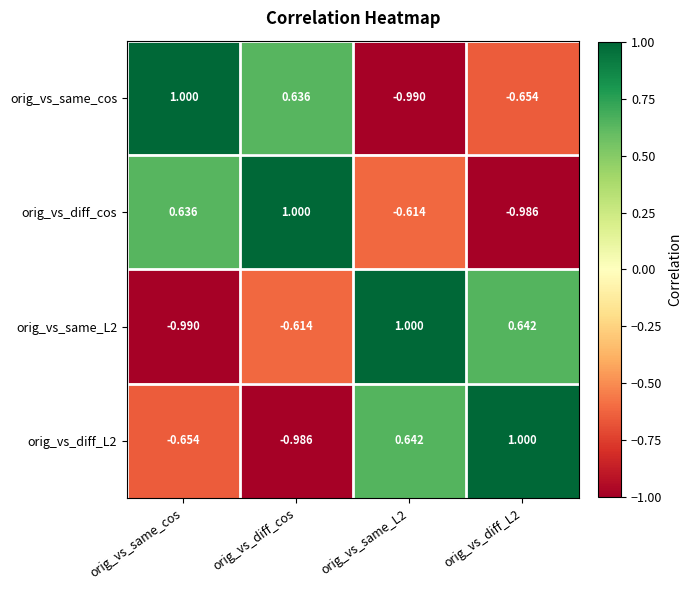

Where is orig_vs_same_cos nearest to the value 0?

orig_vs_diff_cos